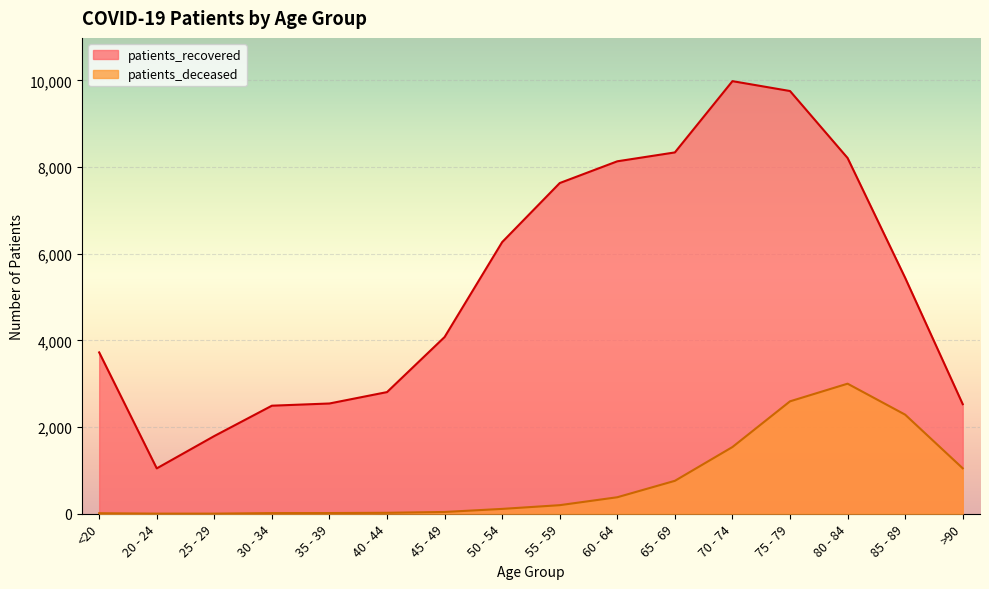

Is it true that patients_deceased equals 2287 at 85 - 89?

True